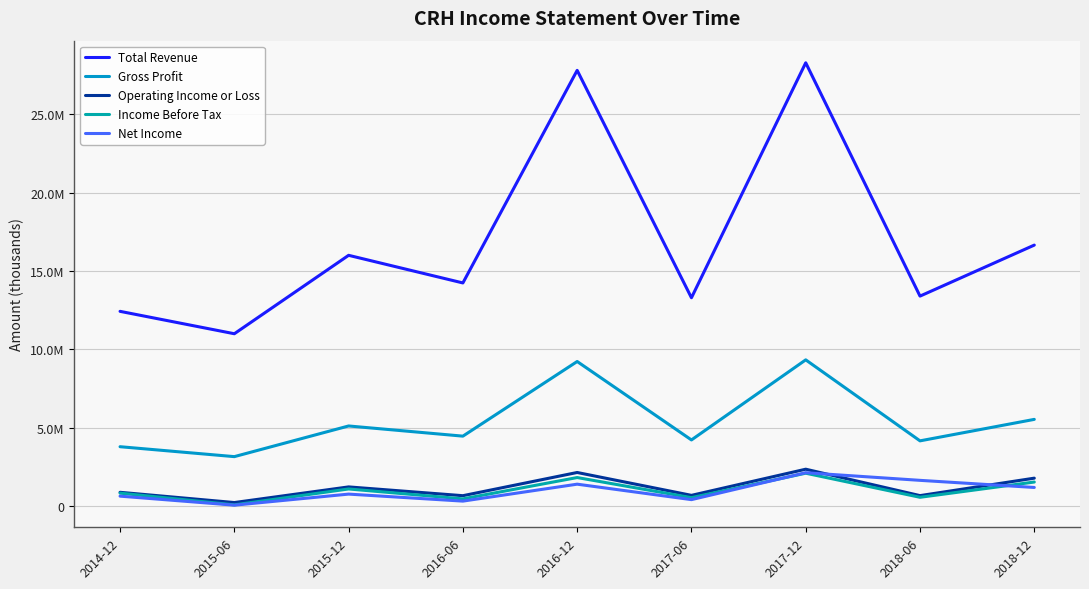

What is the minimum value for Gross Profit?

3152900